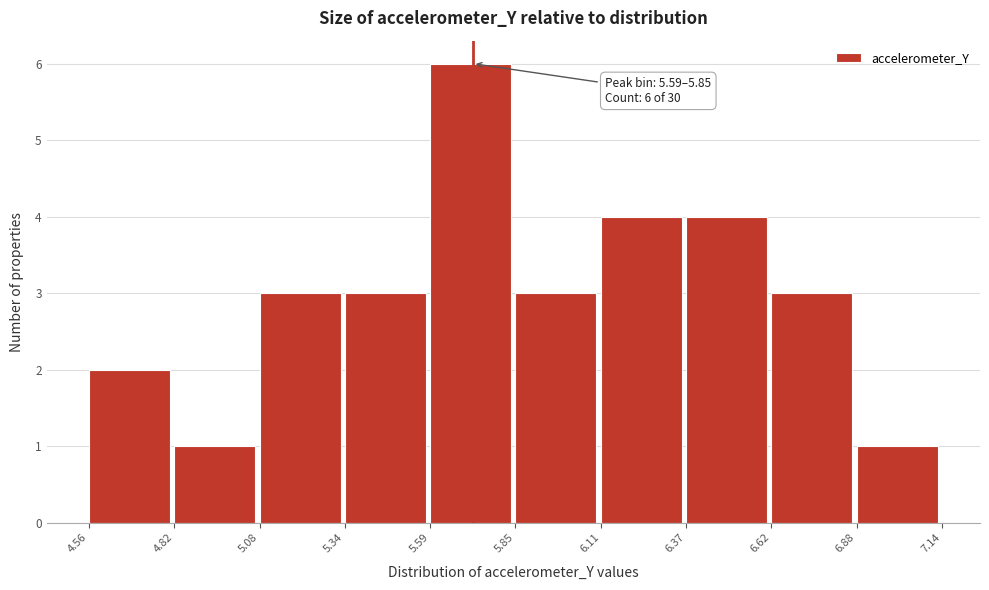

Over which range of the x-axis is the bar tallest?

5.59 to 5.85